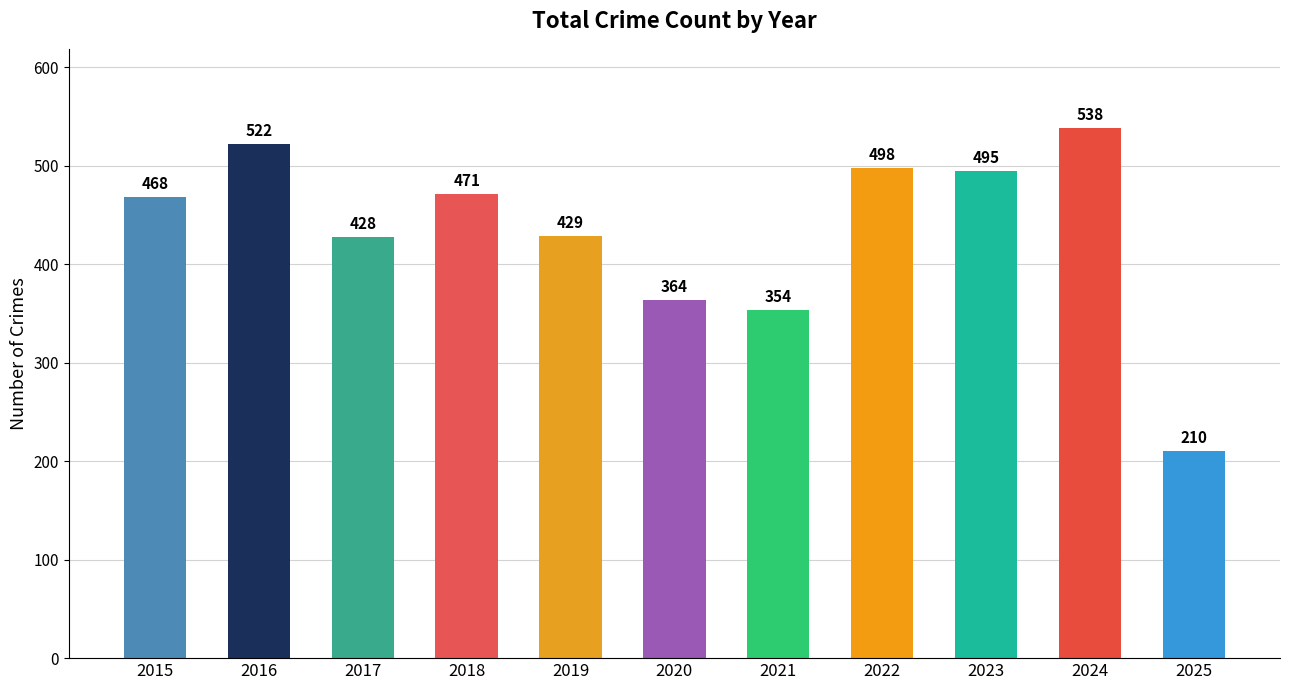

The value at 2017 is 565. True or false?

False